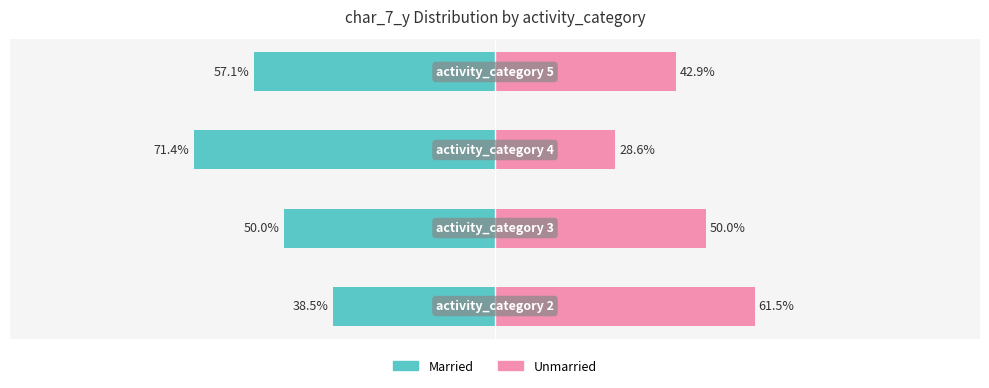

Reading right to left, what are all the values shown in this chart?

Married: 0=-57.1	−50=-71.4	−100=-50.0	−150=-38.5
Unmarried: 0=42.9	−50=28.6	−100=50.0	−150=61.5